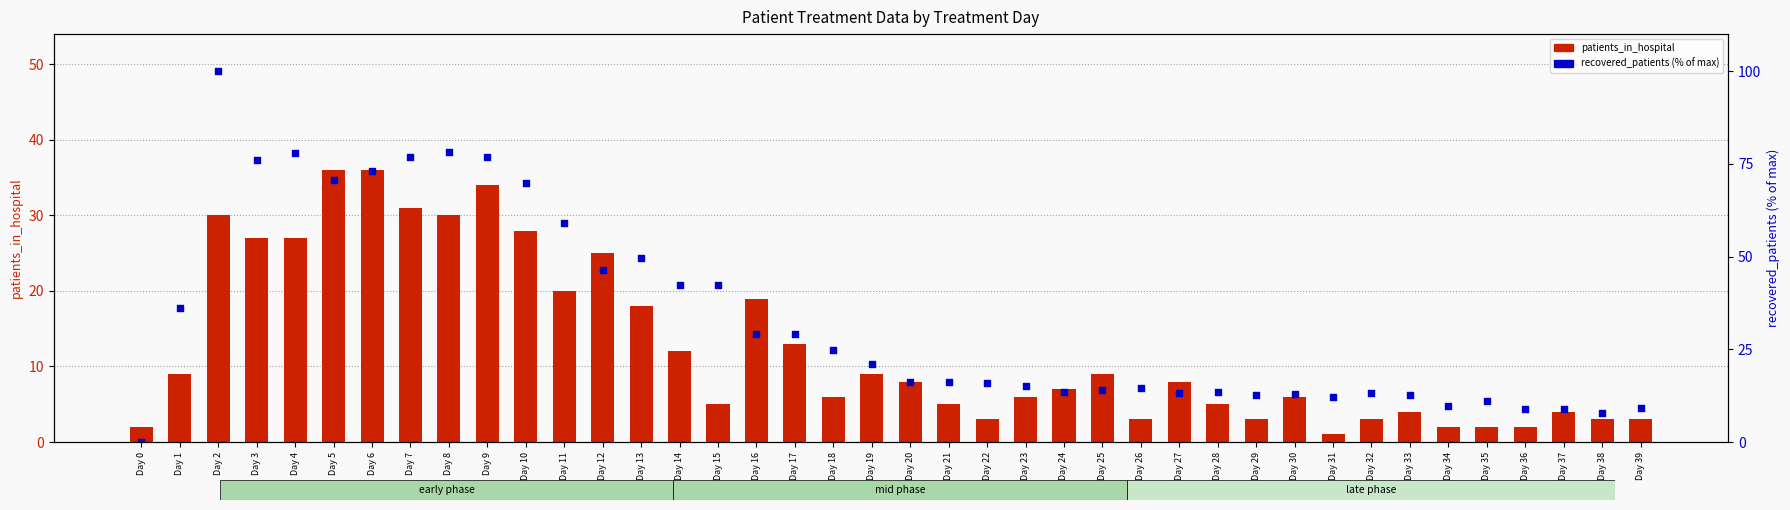

Which series reaches the maximum Y coordinate?

recovered_patients (normalized %)